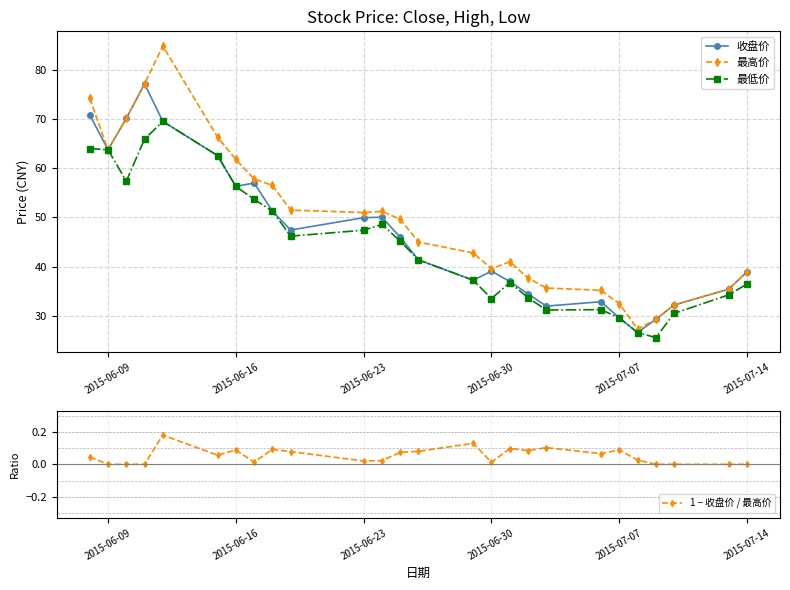

True or false: 最低价 and 收盘价 intersect in this chart.

False